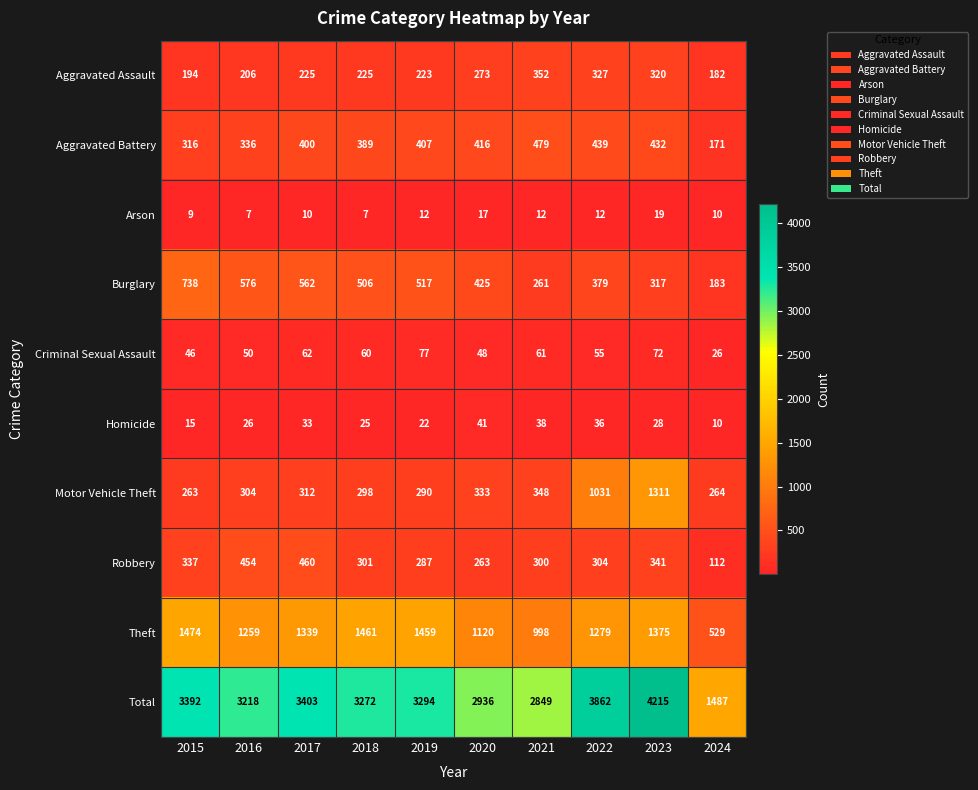

Which series has the largest range (max minus min)?

Total